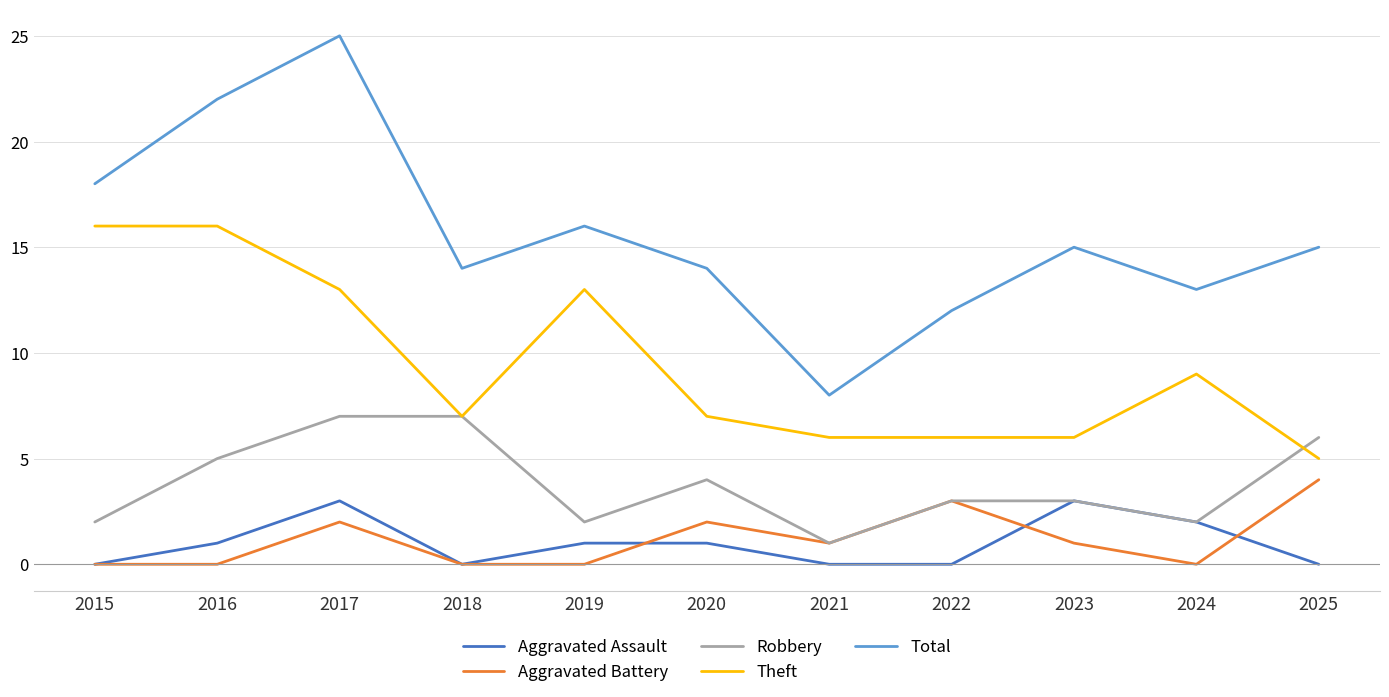

Is the value of Total at 2015 greater than the value of Aggravated Assault at 2015?

Yes